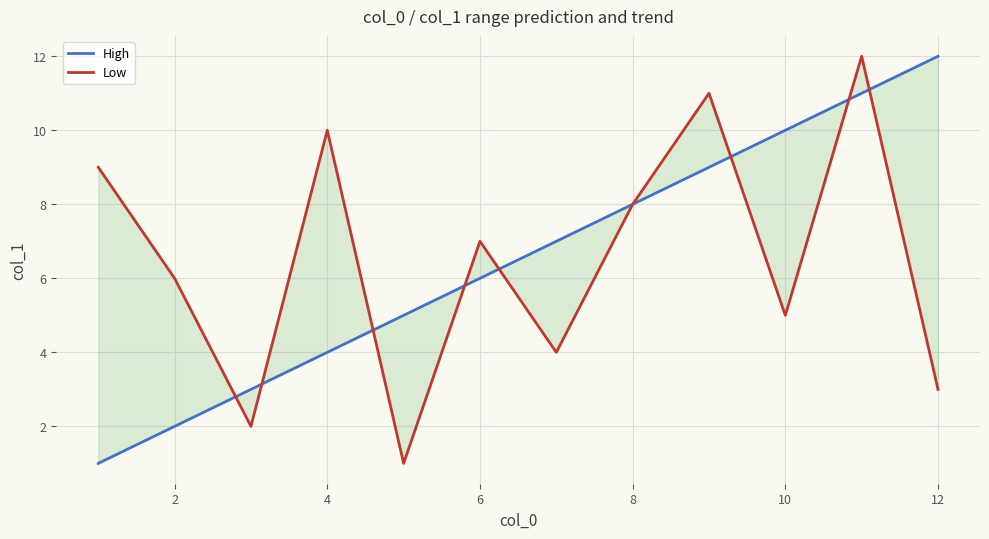

Count the number of data series in this chart.

2